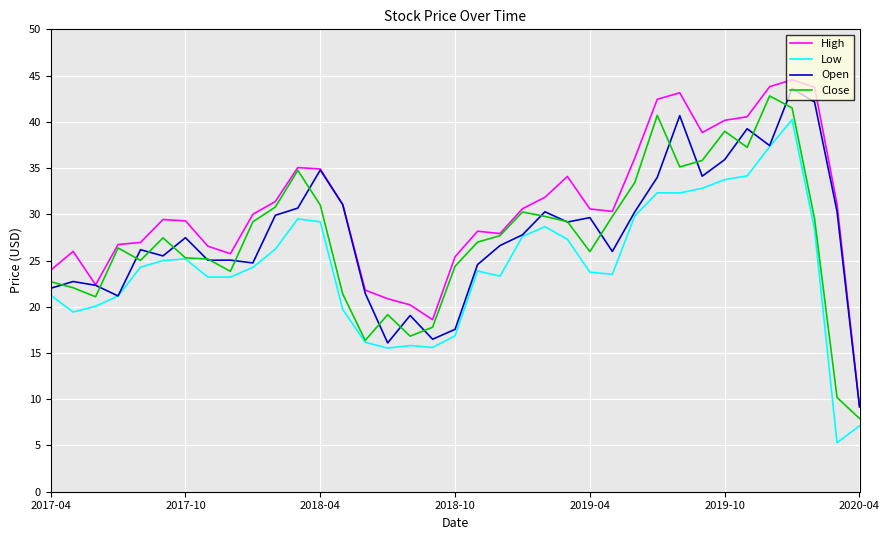

What is the highest value of the Close series?

42.8